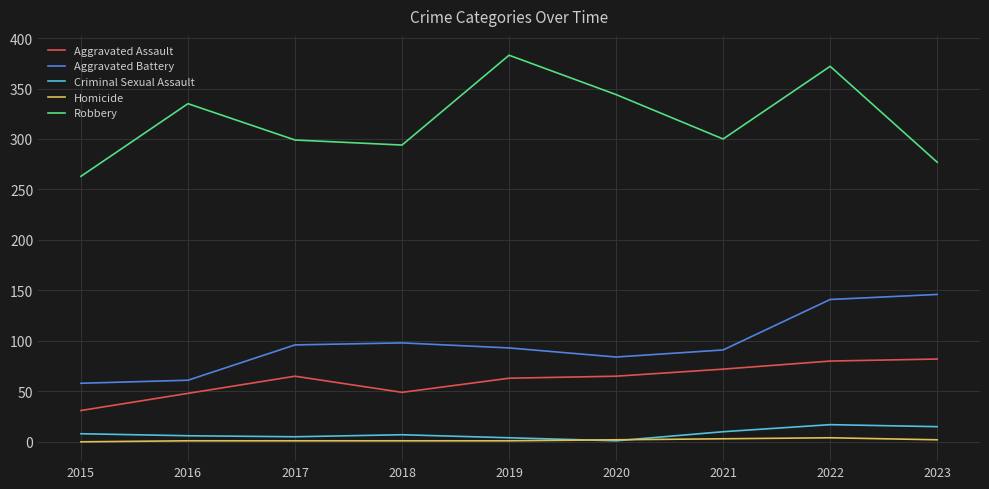

How many lines are shown in the chart?

5